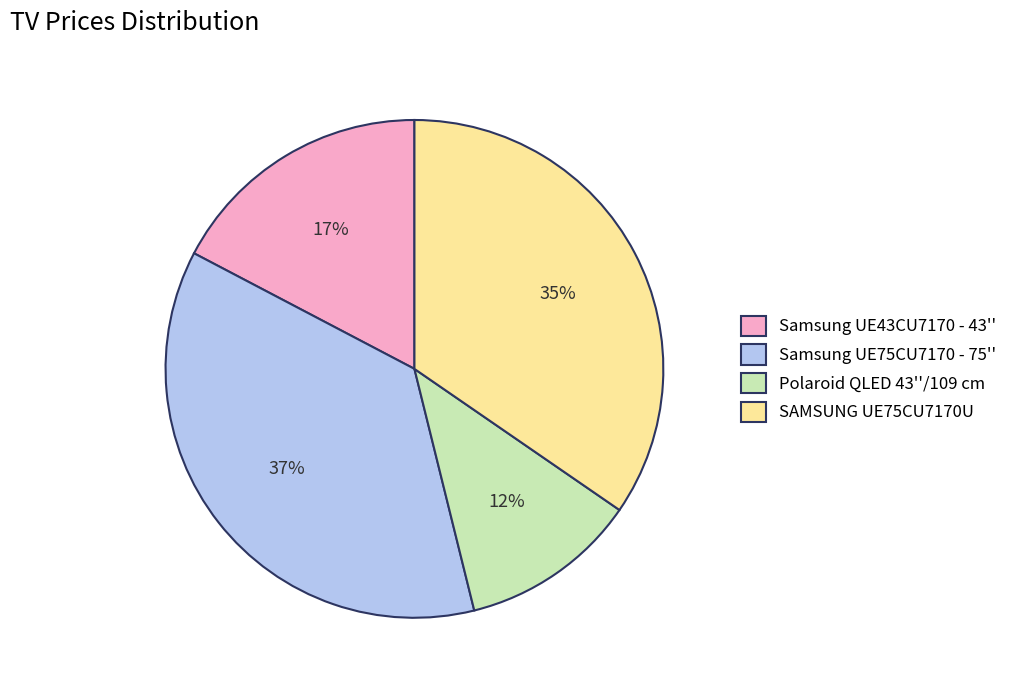

Do Samsung UE75CU7170 - 75'' and Polaroid QLED 43''/109 cm together represent more than half of the pie?

No